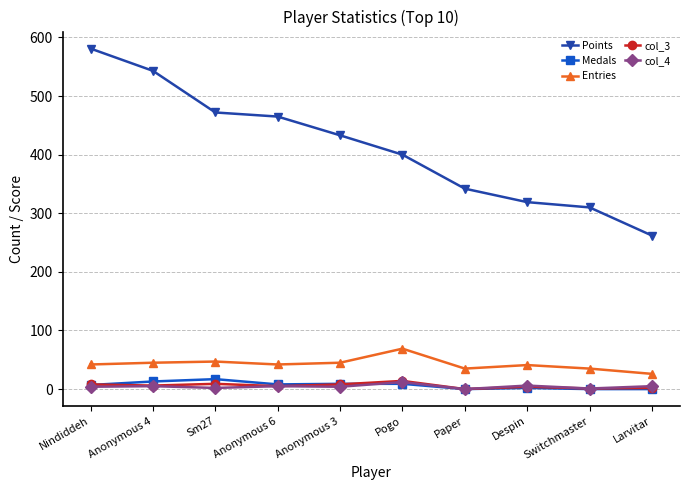

What is the label of the 9th point from the left?

Switchmaster